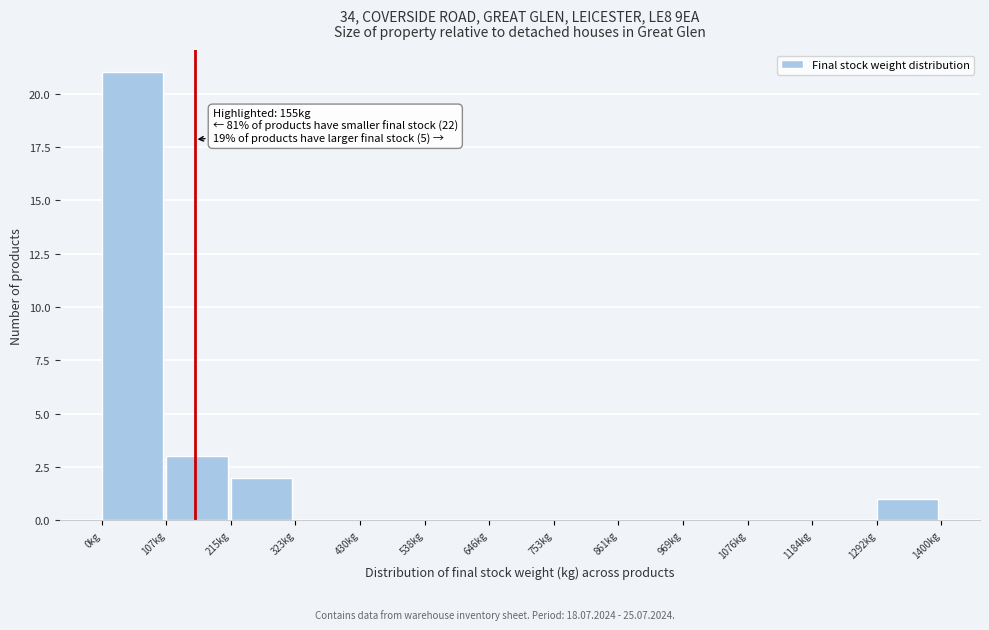

Over which range of the x-axis is the bar tallest?

0 to 100